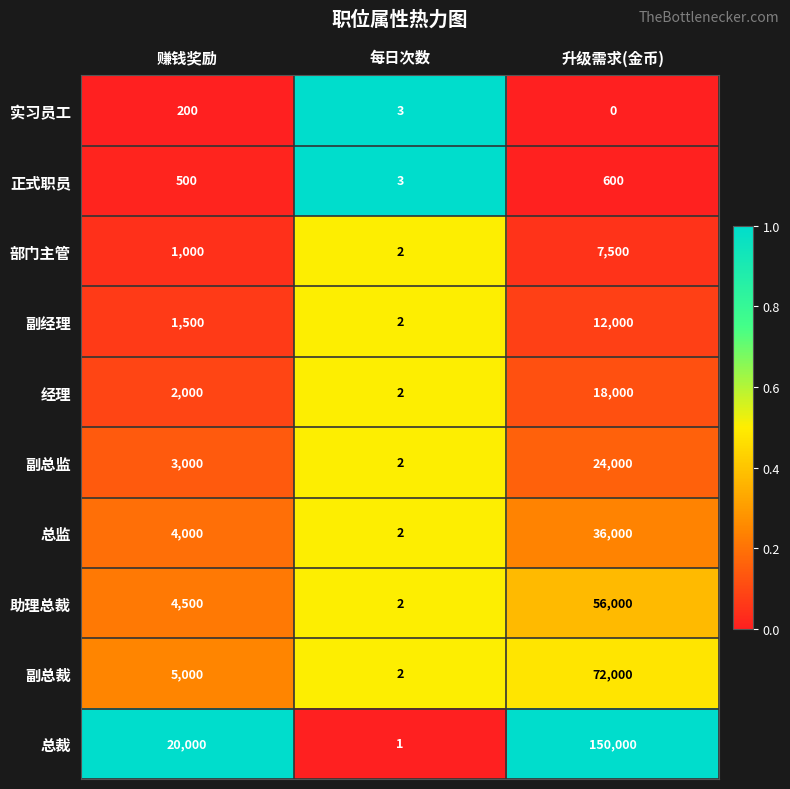

Reading left to right, what are all the values shown in this chart?

实习员工: 200	3	0
正式职员: 500	3	600
部门主管: 1000	2	7500
副经理: 1500	2	12000
经理: 2000	2	18000
副总监: 3000	2	24000
总监: 4000	2	36000
助理总裁: 4500	2	56000
副总裁: 5000	2	72000
总裁: 20000	1	150000